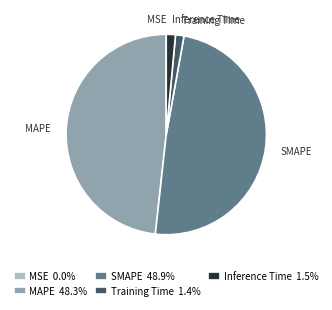

Does MAPE 48.3% account for over 50% of the chart?

No